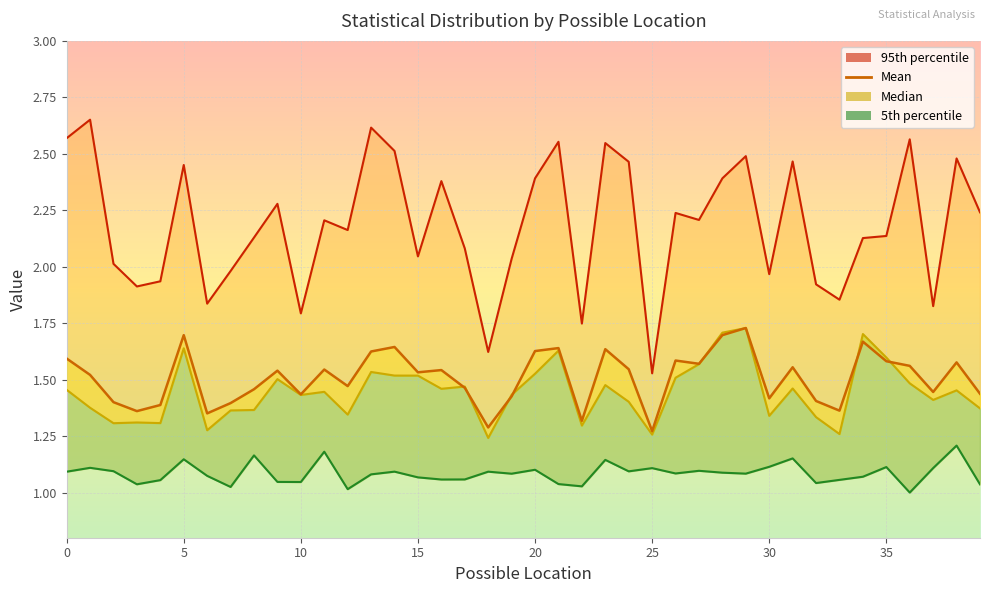

Rank the series at 38 from highest to lowest value.

95th percentile, Mean, Median, 5th percentile